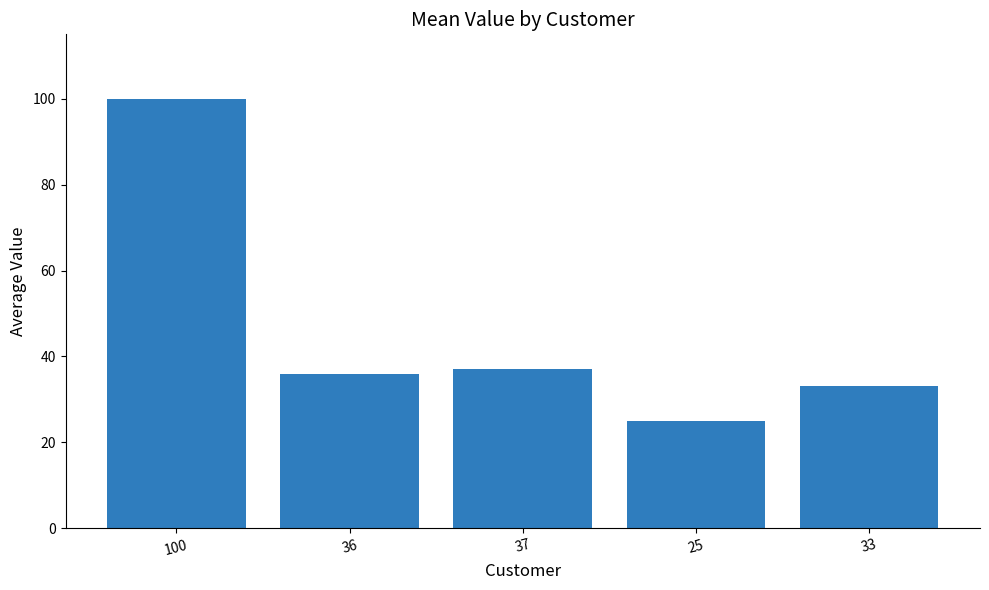

Reading right to left, extract all data points from this chart.

33	25	37	36	100